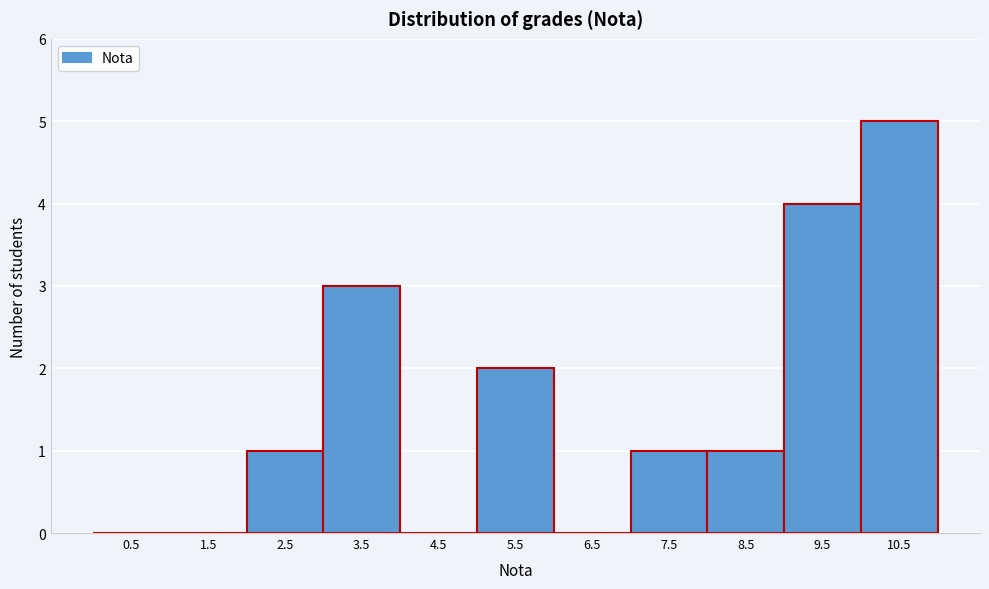

Over which range of the x-axis is the bar tallest?

10 to 11